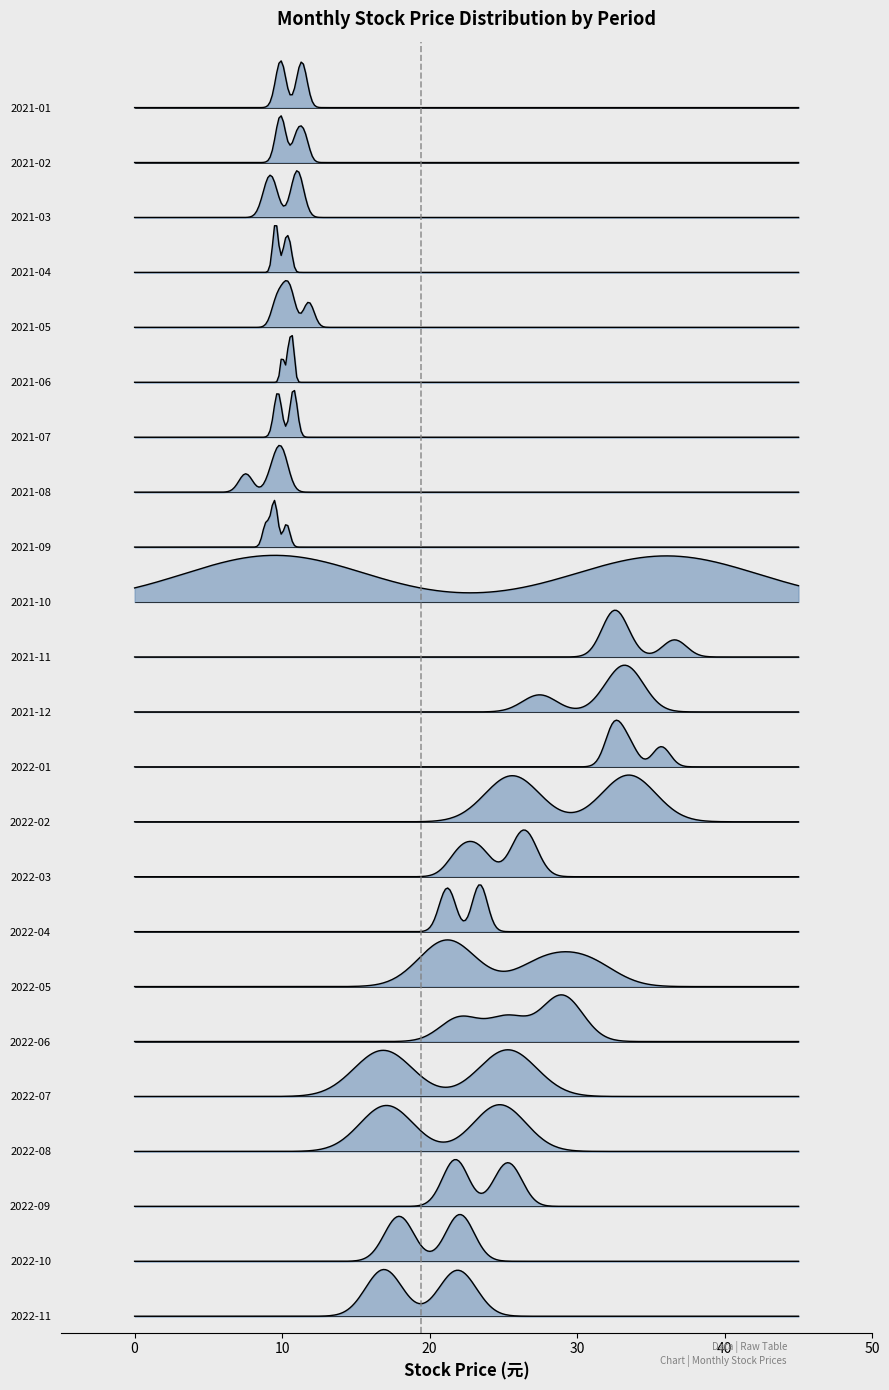

What value does the 開盤 series have at 2021-02?

10.0